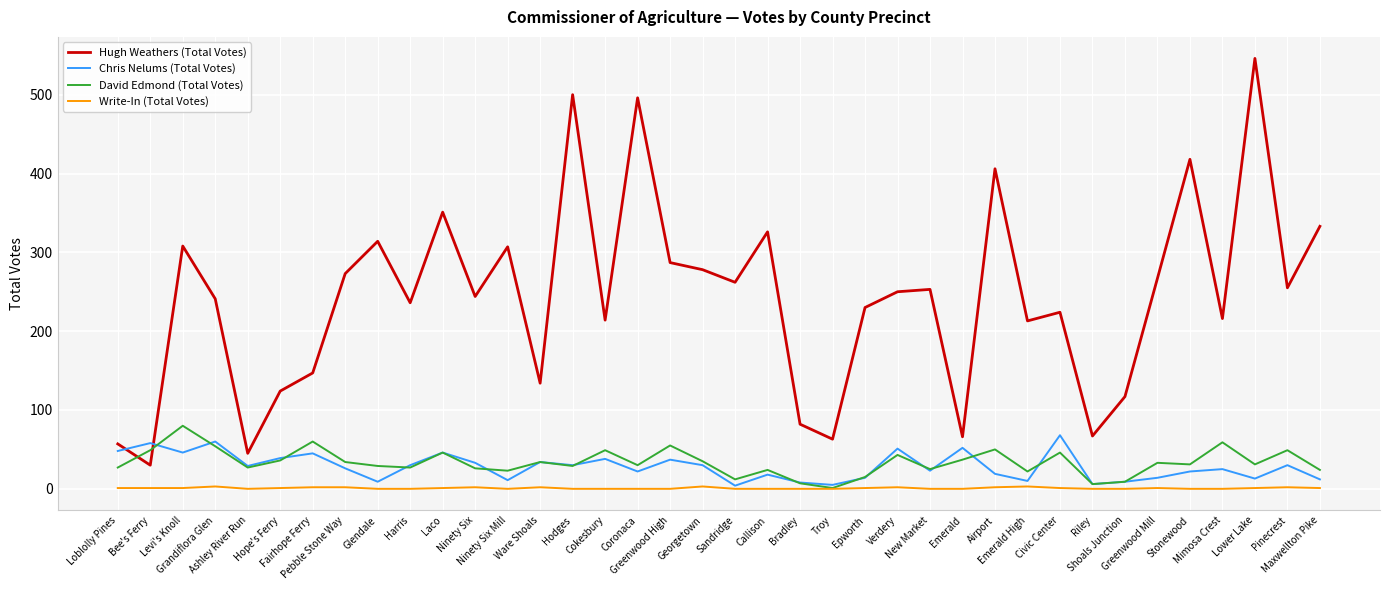

True or false: Hugh Weathers (Total Votes) and David Edmond (Total Votes) cross at least once.

True